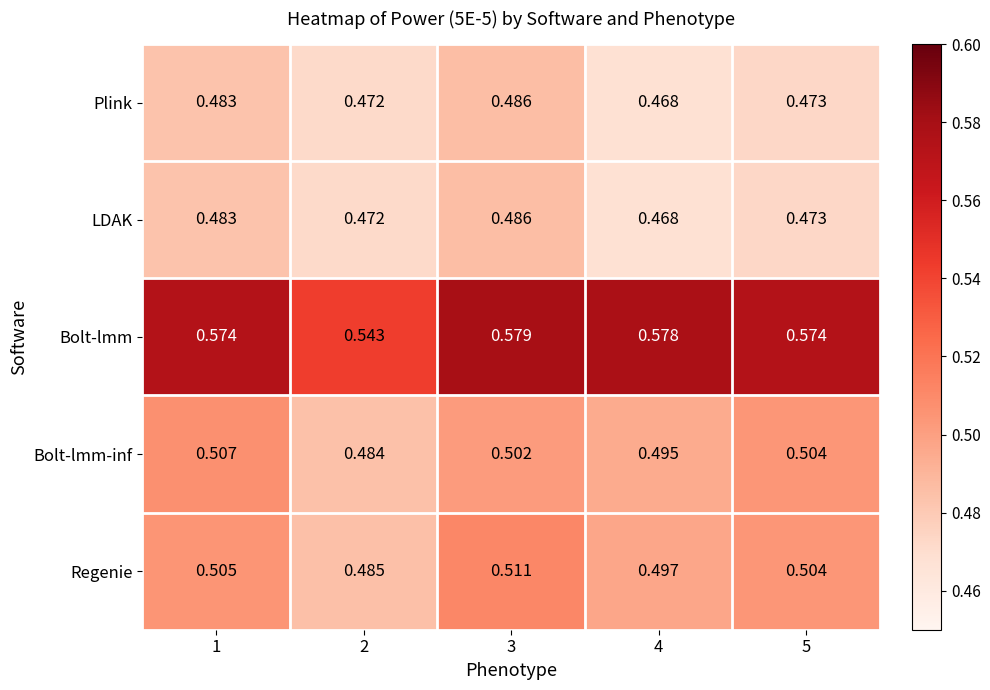

Is the value of Regenie at 2 greater than the value of LDAK at 1?

Yes